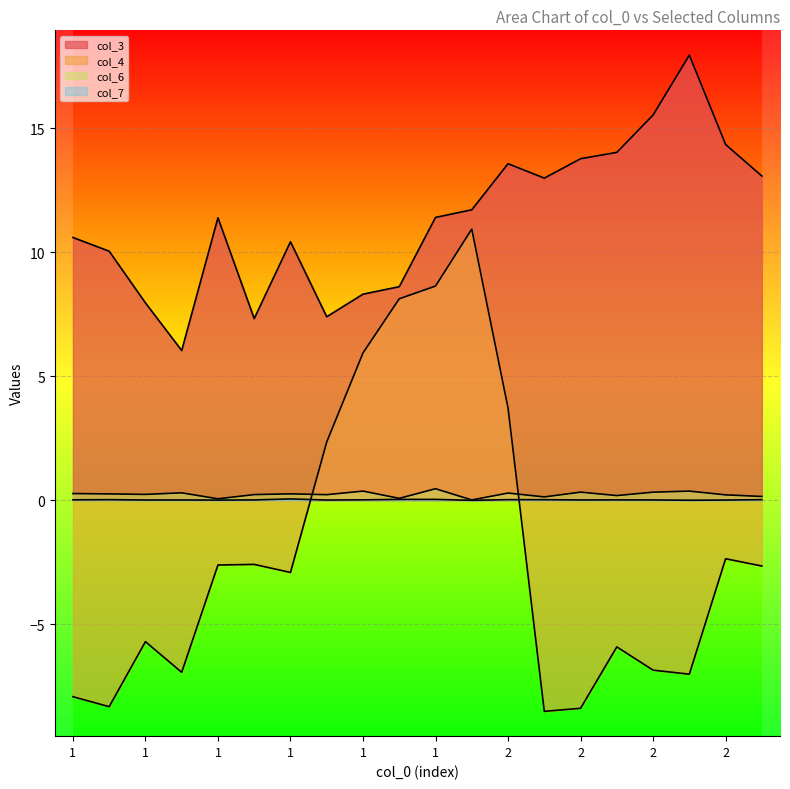

Which has a higher value, 1 or 2?

2